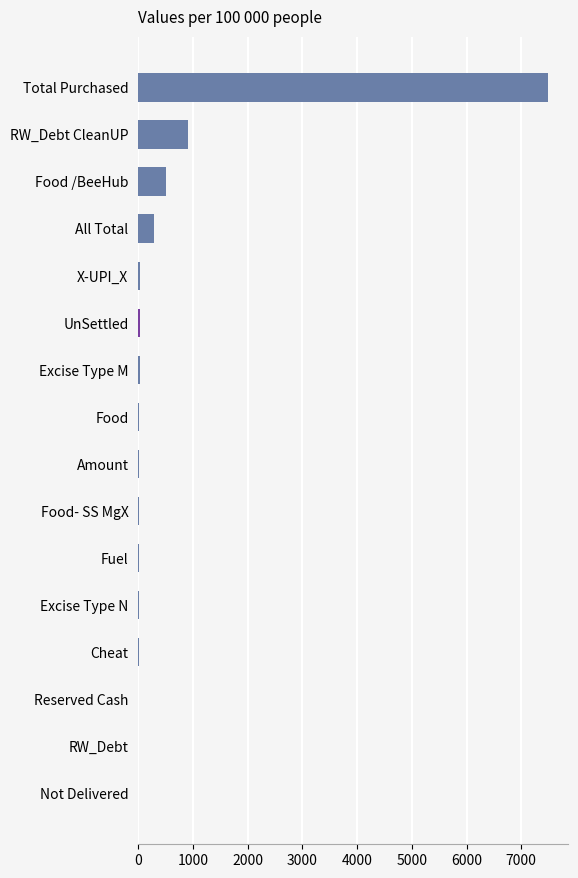

What is the sum of all values?

9354